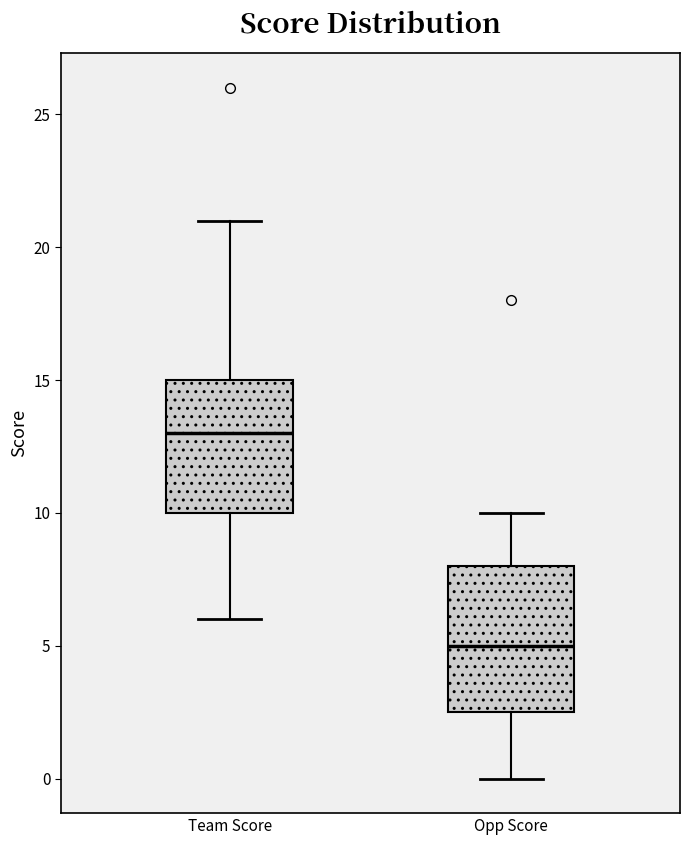

Where is the upper edge of the box for Team Score on the y-axis? The values are not printed on the chart, so give them approximately, as read against the axis.

15.0